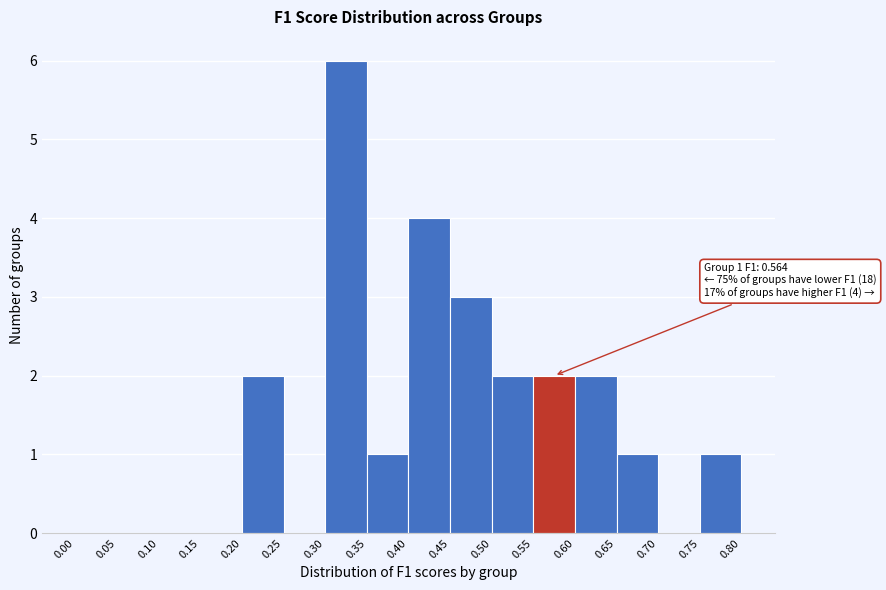

Which range on the x-axis has the tallest bar?

0.30 to 0.35